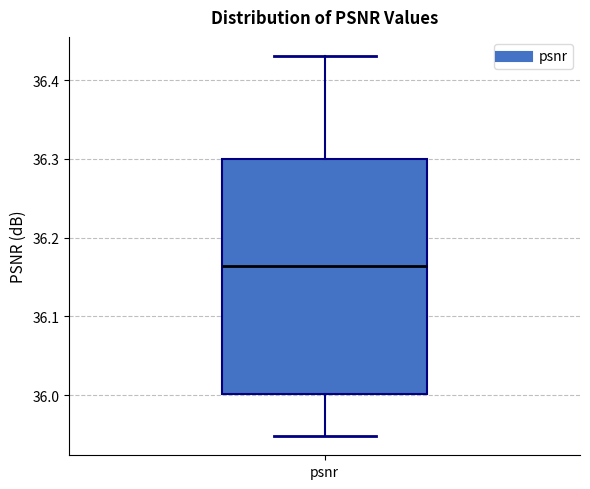

Where does the upper whisker of the box for psnr end on the y-axis? The values are not printed on the chart, so give them approximately, as read against the axis.

36.43